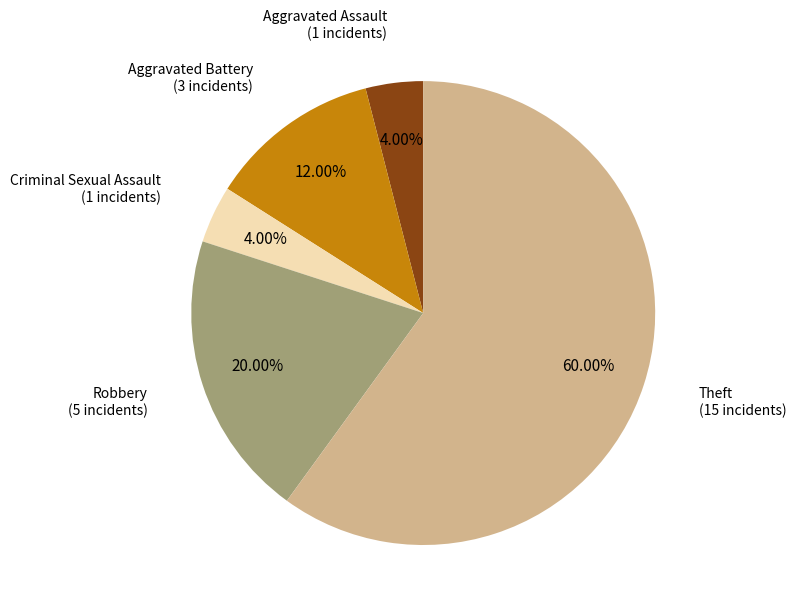

Is there a majority slice in this chart?

Yes